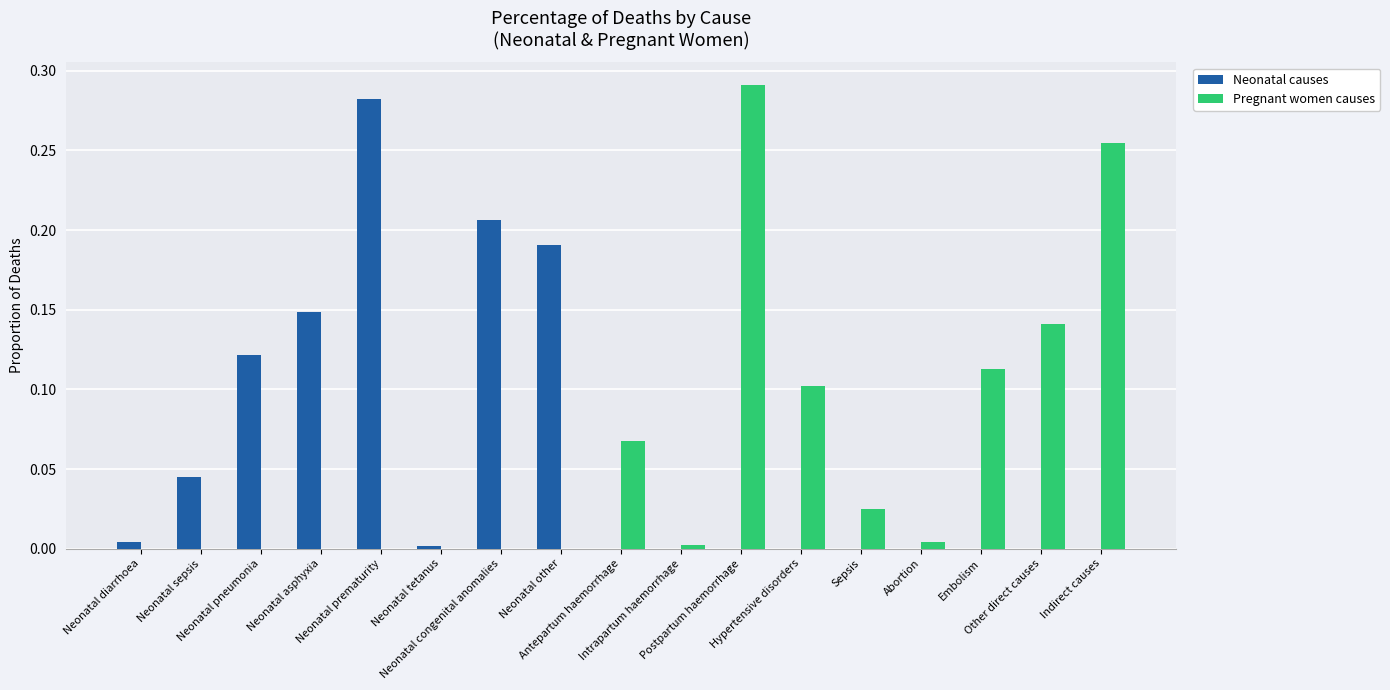

What is the sum of all Pregnant women causes values?

1.0